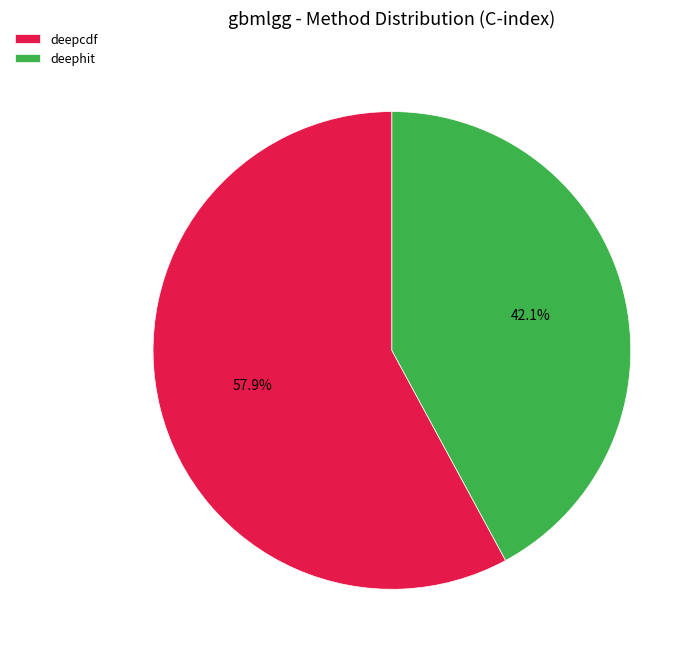

Which slice represents more than half of the pie?

deepcdf